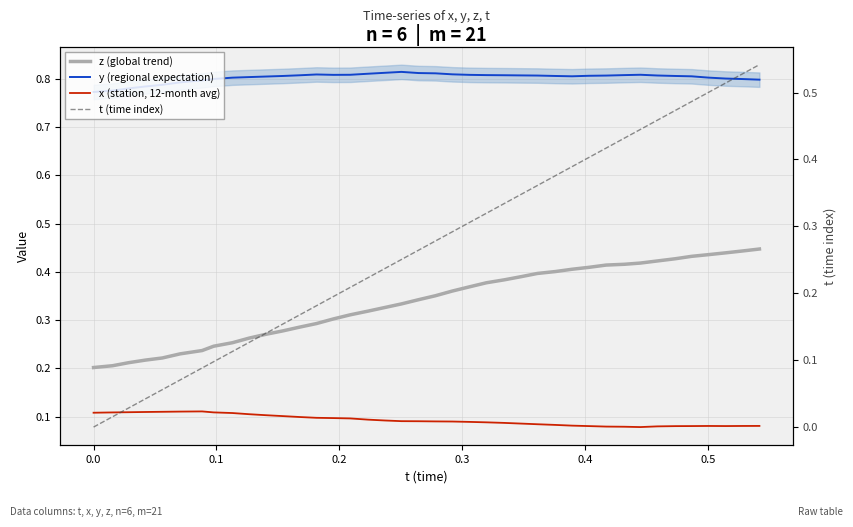

What is the sum of all t (time index) values?

10.9